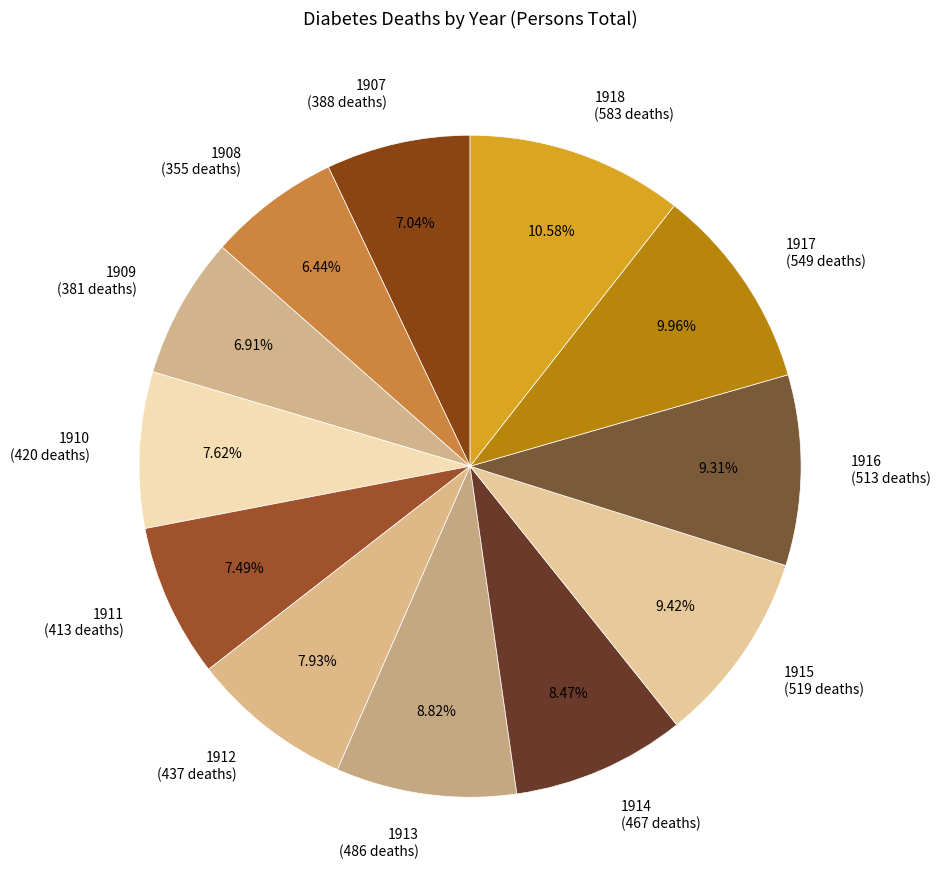

Count the number of slices in the pie.

12